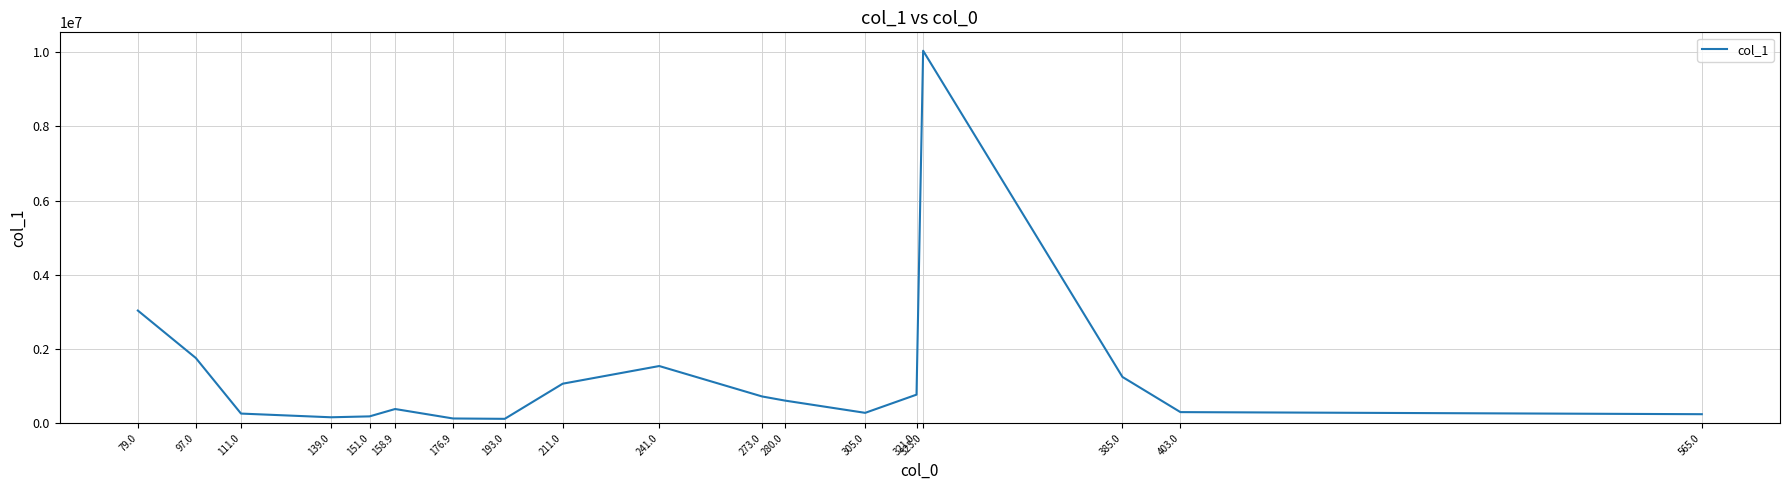

The value at 321.0 is 768395.1. True or false?

True